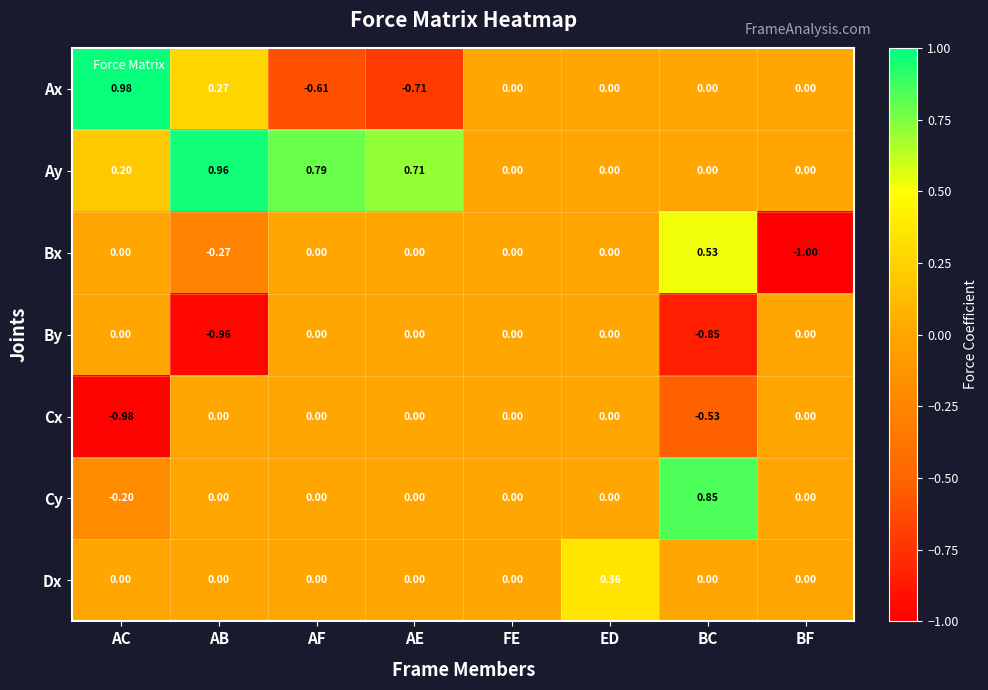

How many categories are shown in the chart?

8